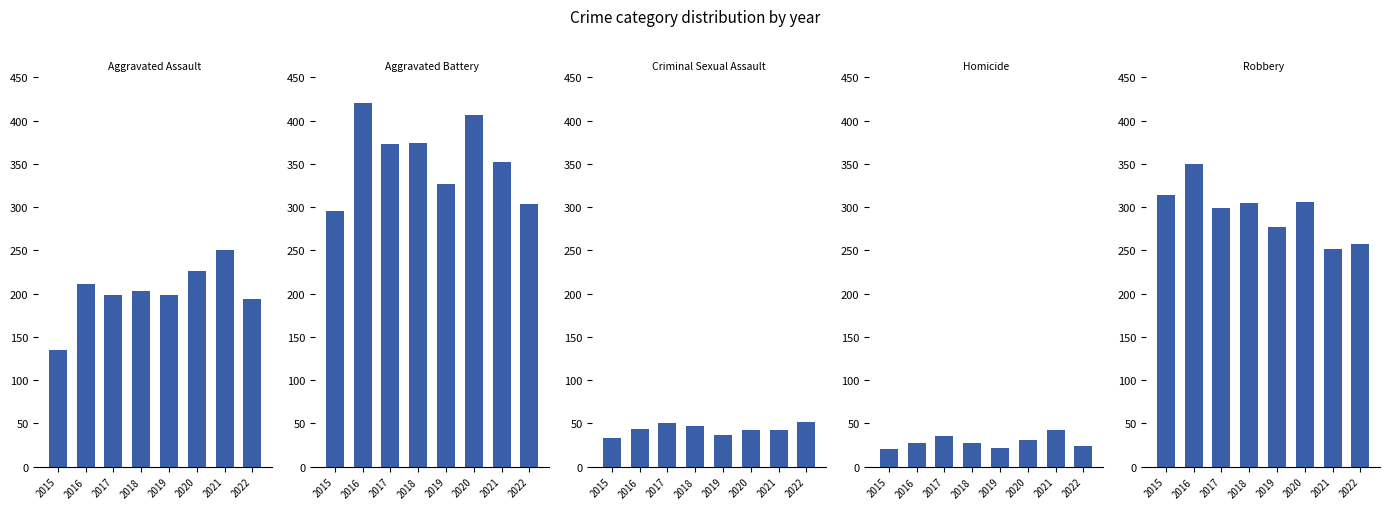

How many data points in Robbery are above 305?

3